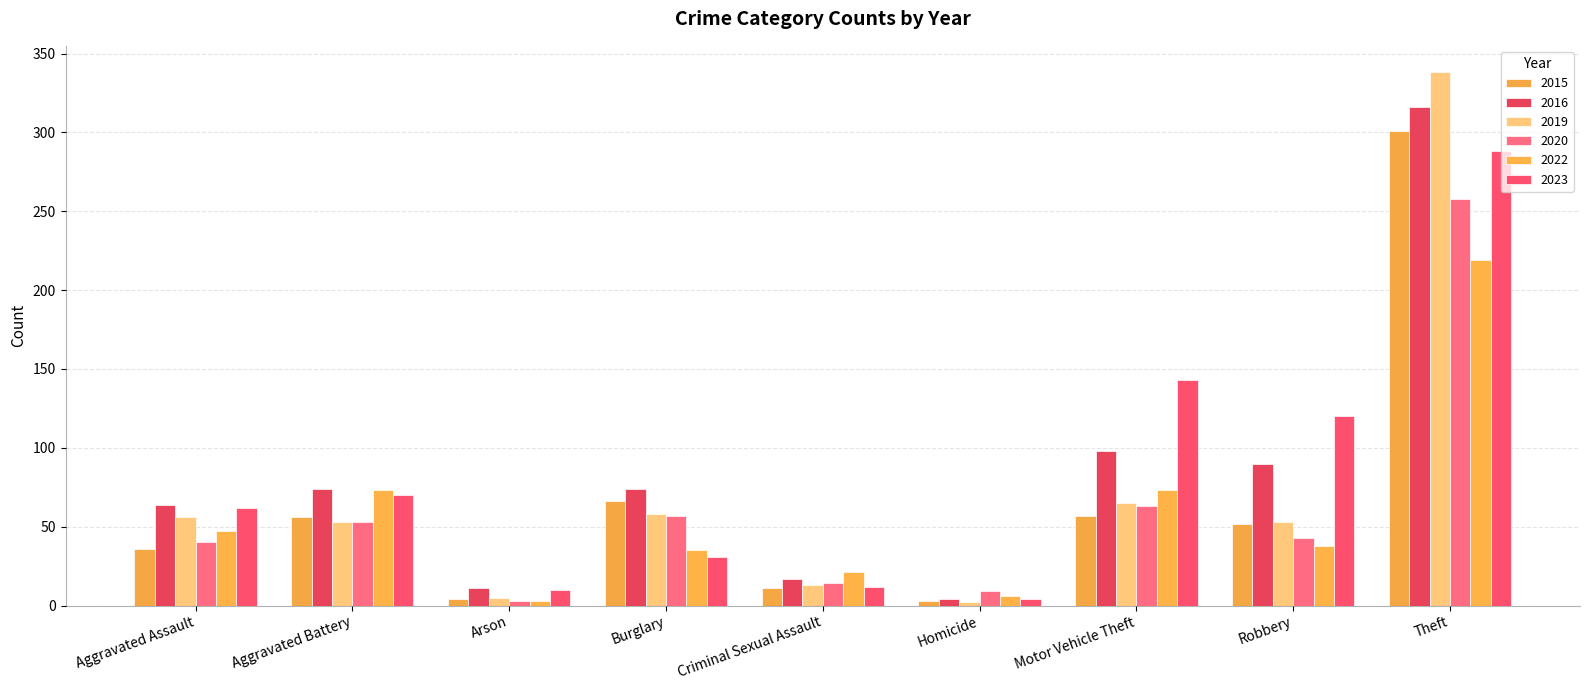

What is the total value across all series at Criminal Sexual Assault?

88